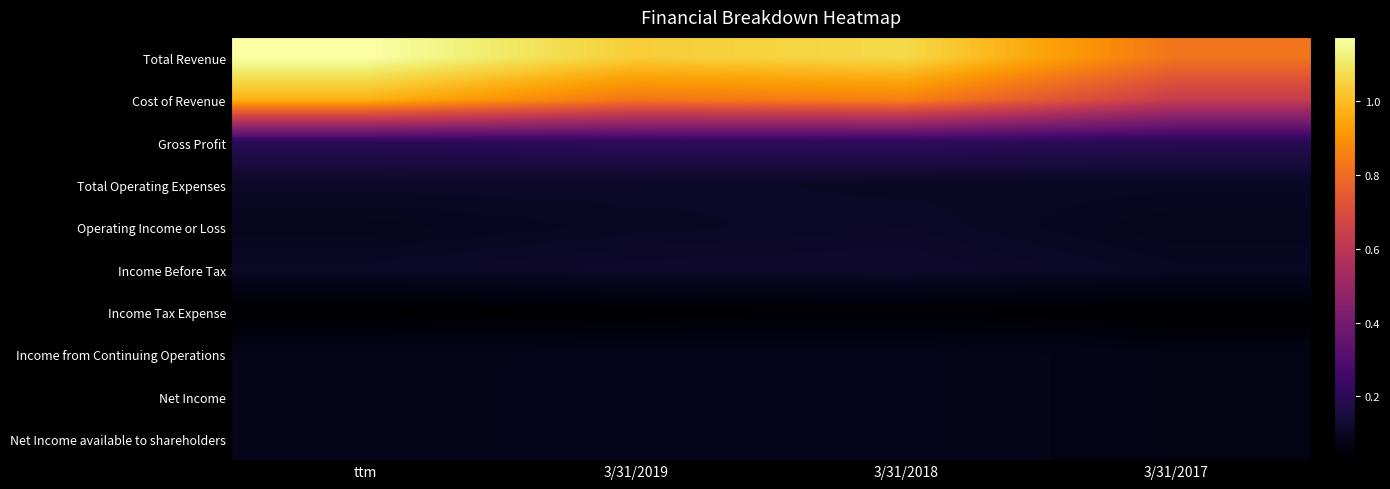

Reading right to left, extract all data points from this chart.

Total Revenue: 3/31/2017=8229550	3/31/2018=10668455	3/31/2019=10380734	ttm=11740502
Cost of Revenue: 3/31/2017=6312680	3/31/2018=8572603	3/31/2019=8300347	ttm=9751788
Gross Profit: 3/31/2017=1916869	3/31/2018=2095852	3/31/2019=2080387	ttm=1988714
Total Operating Expenses: 3/31/2017=1016426	3/31/2018=1017251	3/31/2019=1067278	ttm=1070134
Operating Income or Loss: 3/31/2017=900444	3/31/2018=1078601	3/31/2019=1013109	ttm=918580
Income Before Tax: 3/31/2017=1010230	3/31/2018=1180901	3/31/2019=1155472	ttm=1059150
Income Tax Expense: 3/31/2017=293617	3/31/2018=351801	3/31/2019=311460	ttm=276057
Income from Continuing Operations: 3/31/2017=716613	3/31/2018=829100	3/31/2019=844012	ttm=783093
Net Income: 3/31/2017=716613	3/31/2018=829099	3/31/2019=844011	ttm=783091
Net Income available to shareholders: 3/31/2017=716613	3/31/2018=829099	3/31/2019=844011	ttm=783091